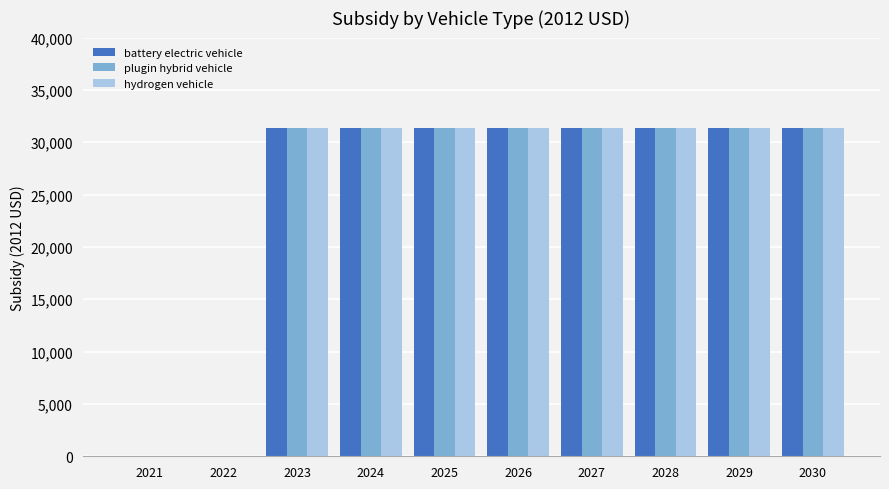

The value of plugin hybrid vehicle at 2024 is 48893. True or false?

False